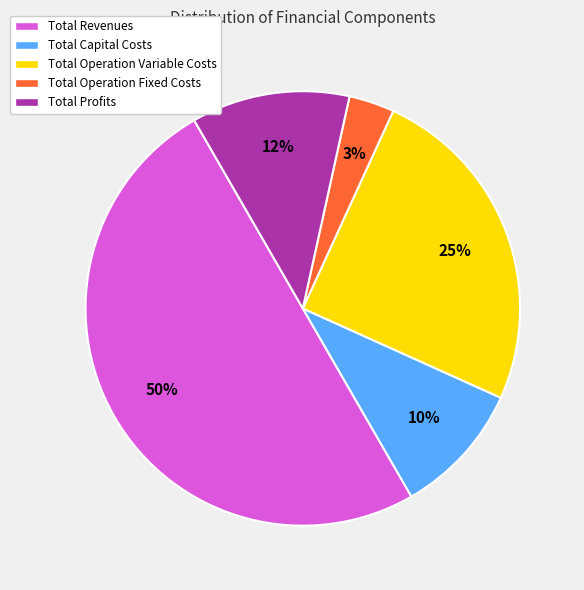

Which has a higher value, Total Capital Costs or Total Revenues?

Total Revenues